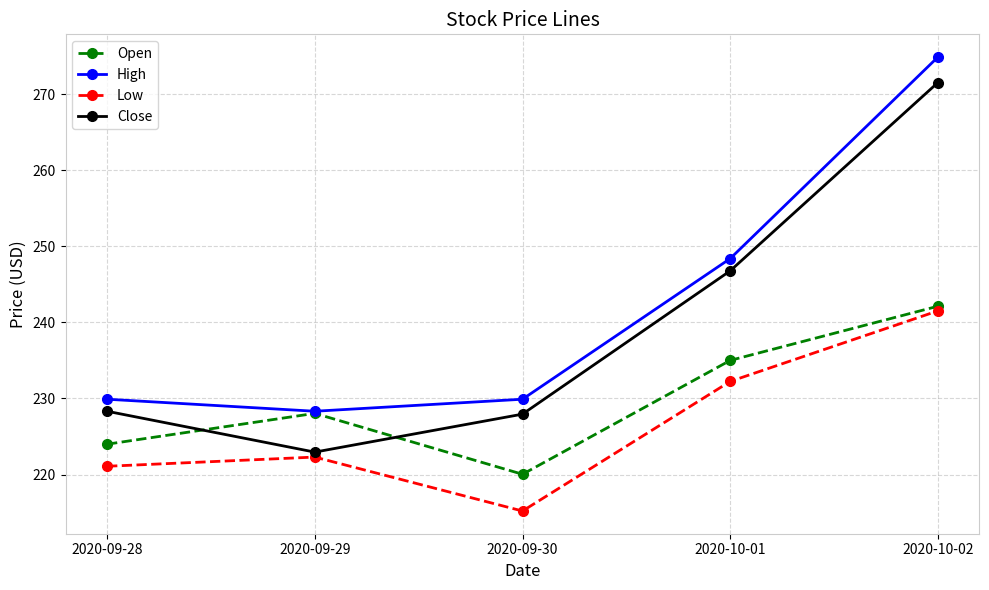

List the labels in order of Open value, largest first.

2020-10-02, 2020-10-01, 2020-09-29, 2020-09-28, 2020-09-30